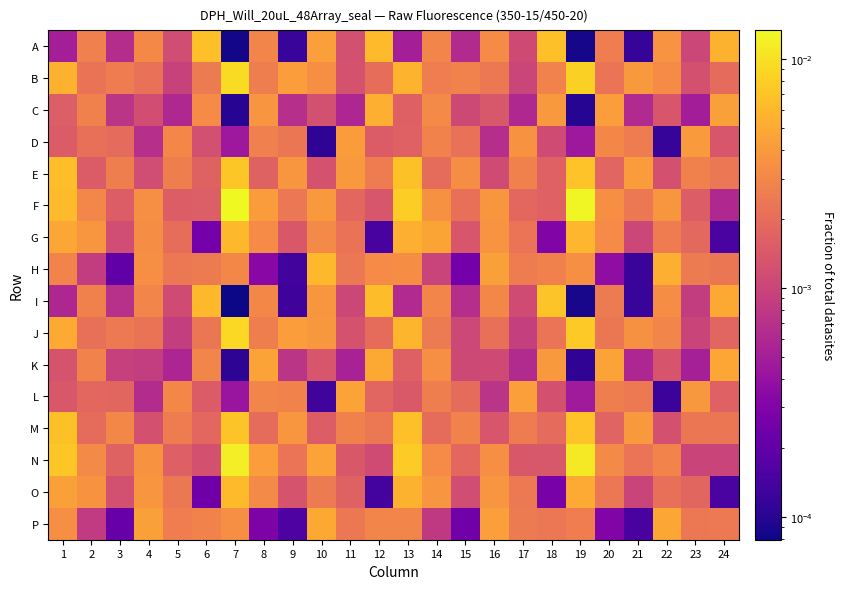

Which has a higher value, 11 or 7?

11